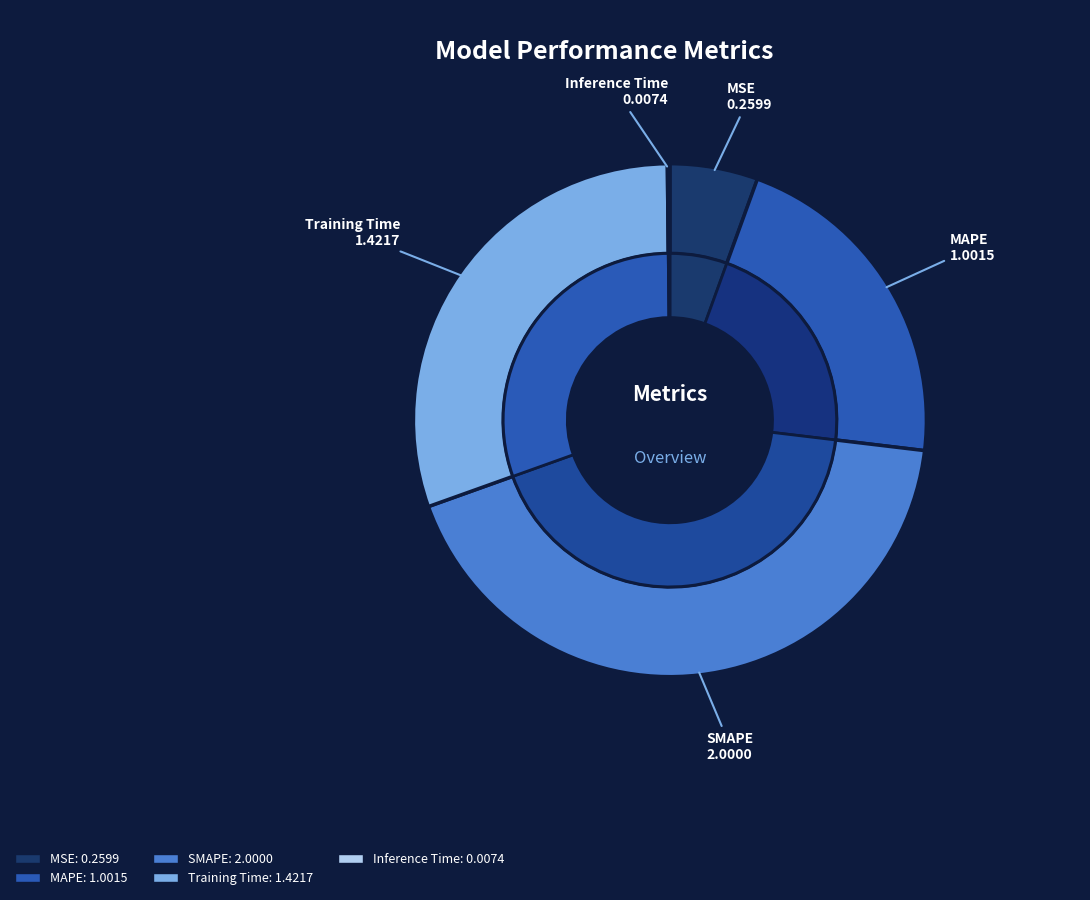

Rank the categories by value from lowest to highest.

Inference Time, MSE, MAPE, Training Time, SMAPE